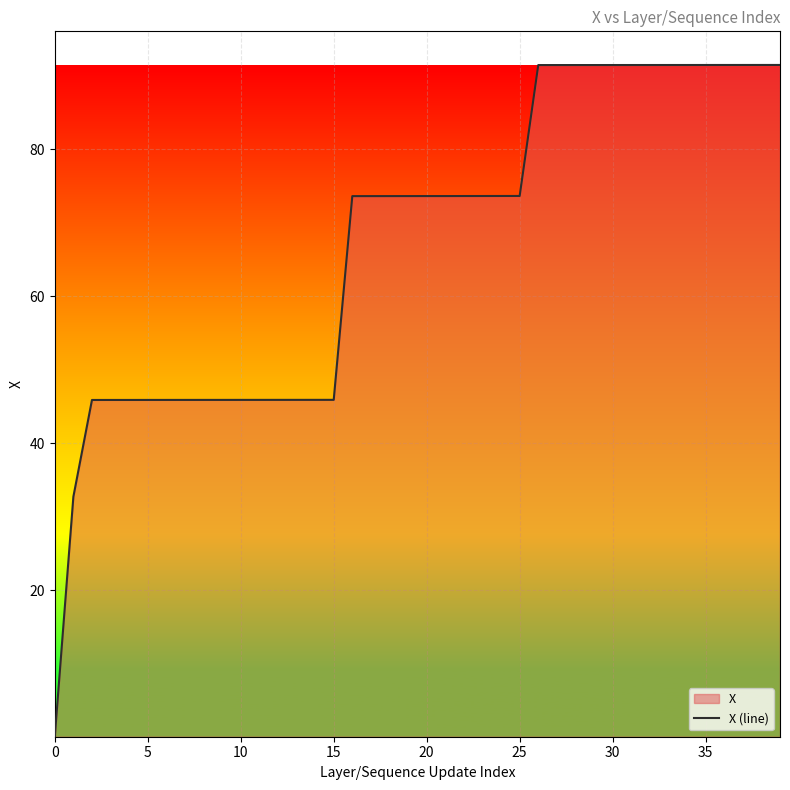

Is it true that the value at 38 is 148.3?

False